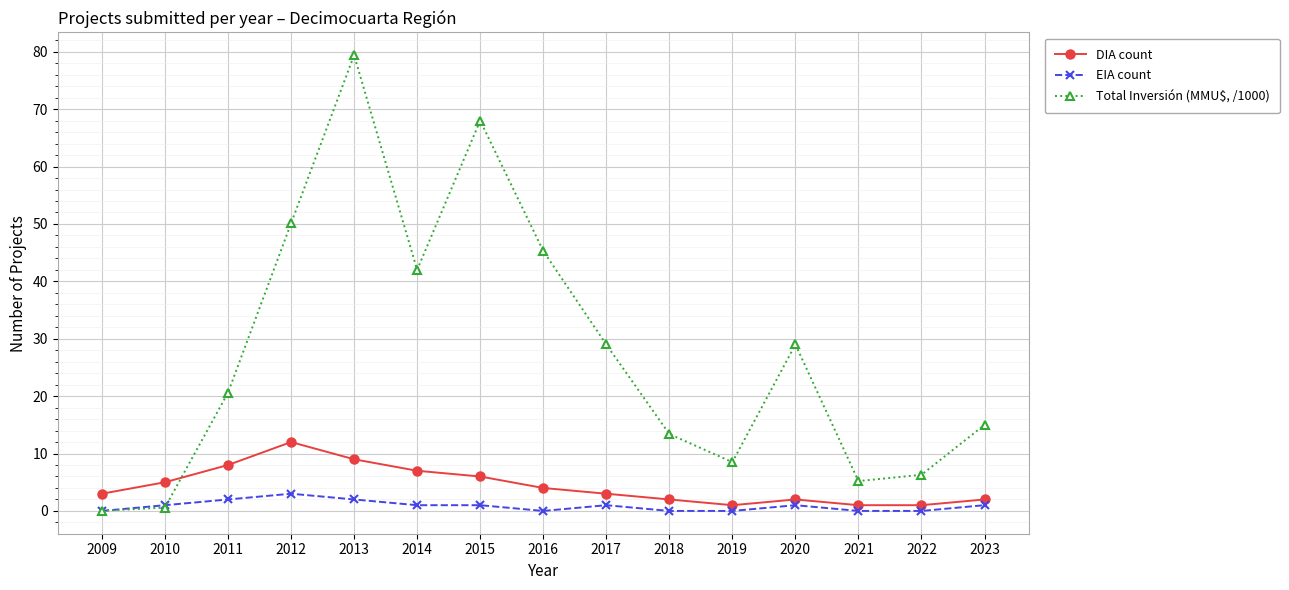

Which series has the widest spread of values?

Total Inversión (MMU$, /1000)